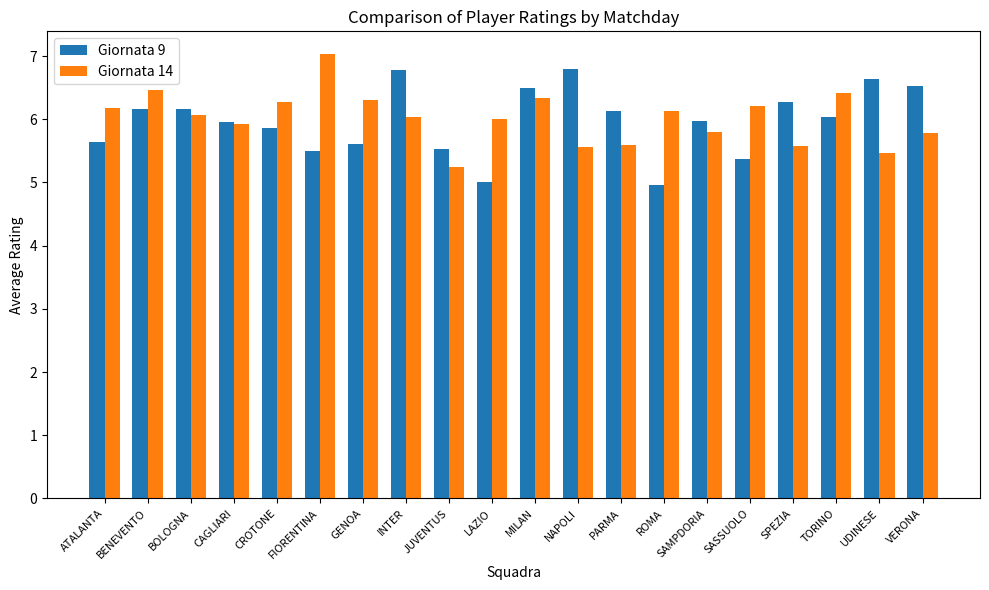

Which series changed the most between CAGLIARI and ROMA?

Giornata 9